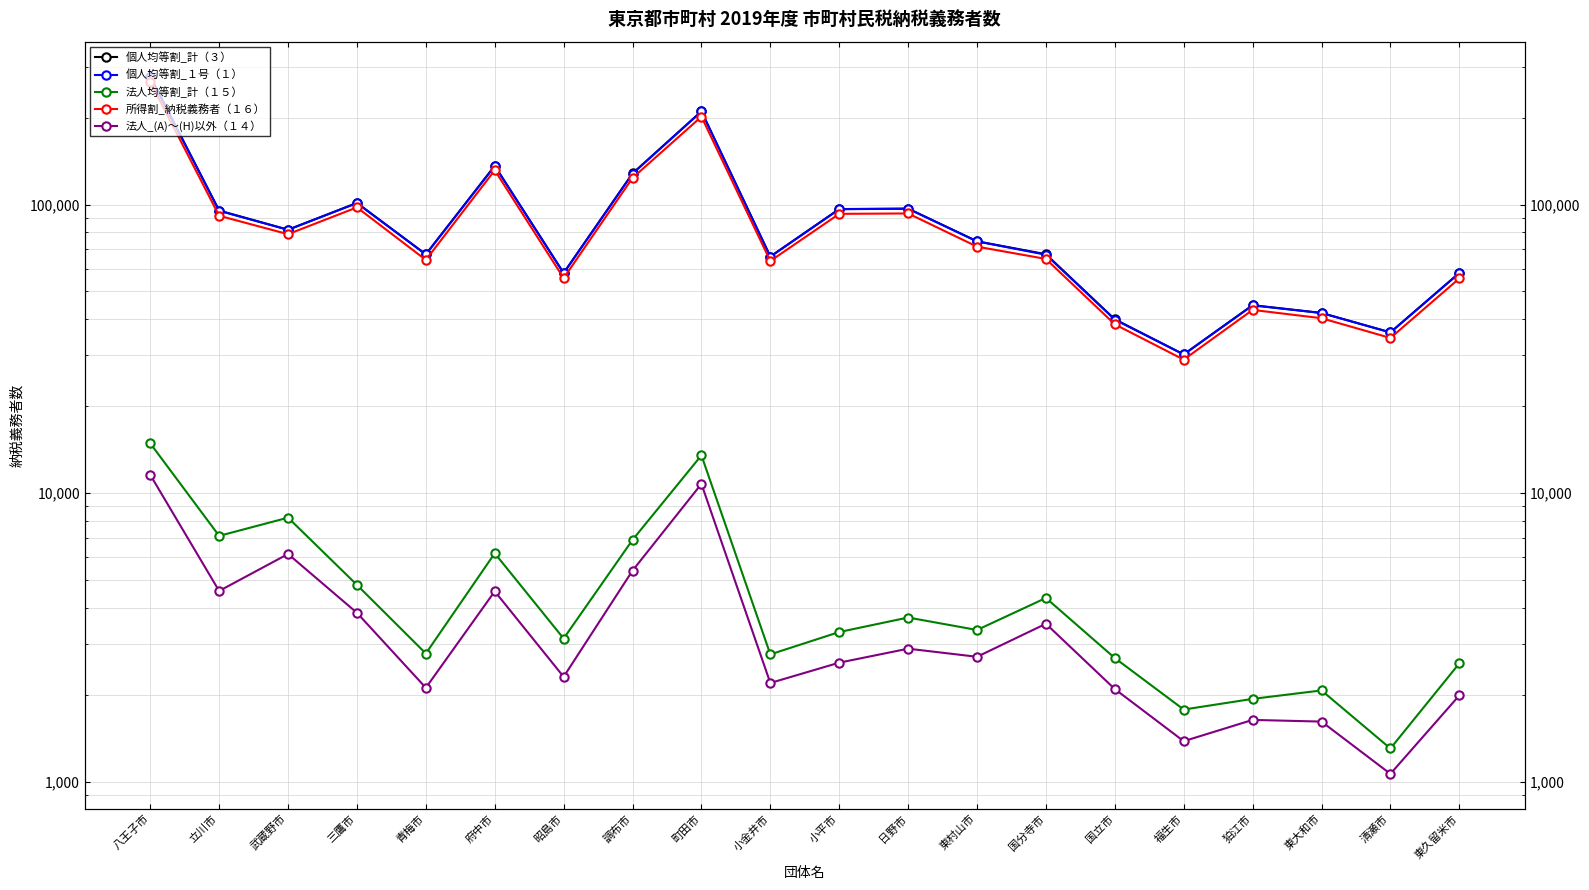

In 個人均等割_１号（１）, how many points are lower than both neighbors (excluding endpoints)?

6